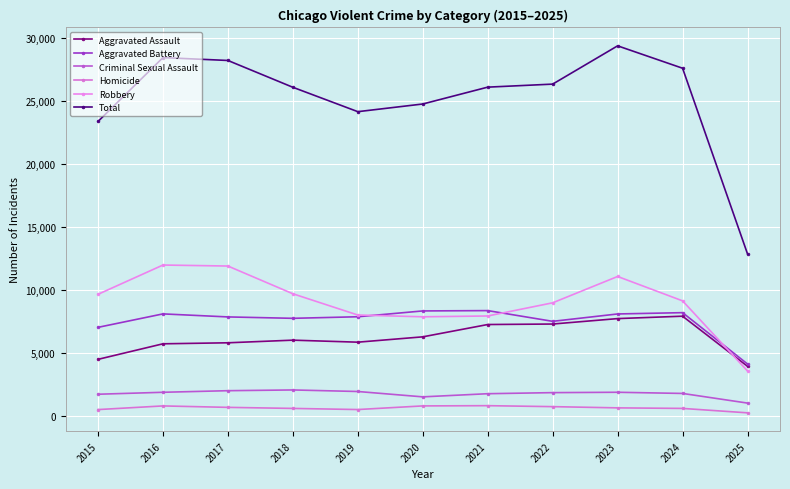

What is the average value of the Criminal Sexual Assault series?

1756